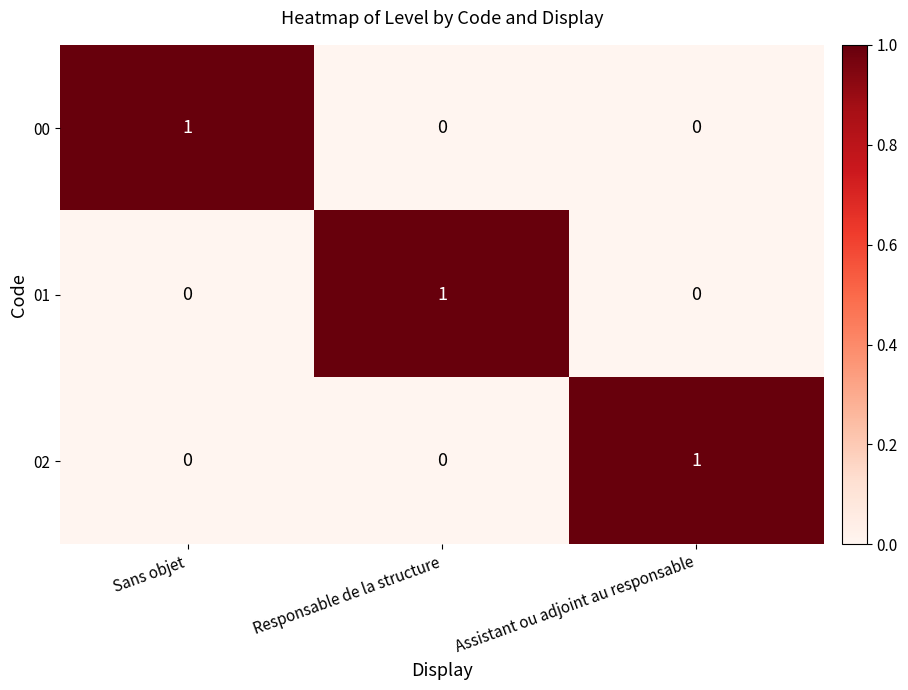

True or false: 01 has a value of 1 at Responsable de la structure.

True